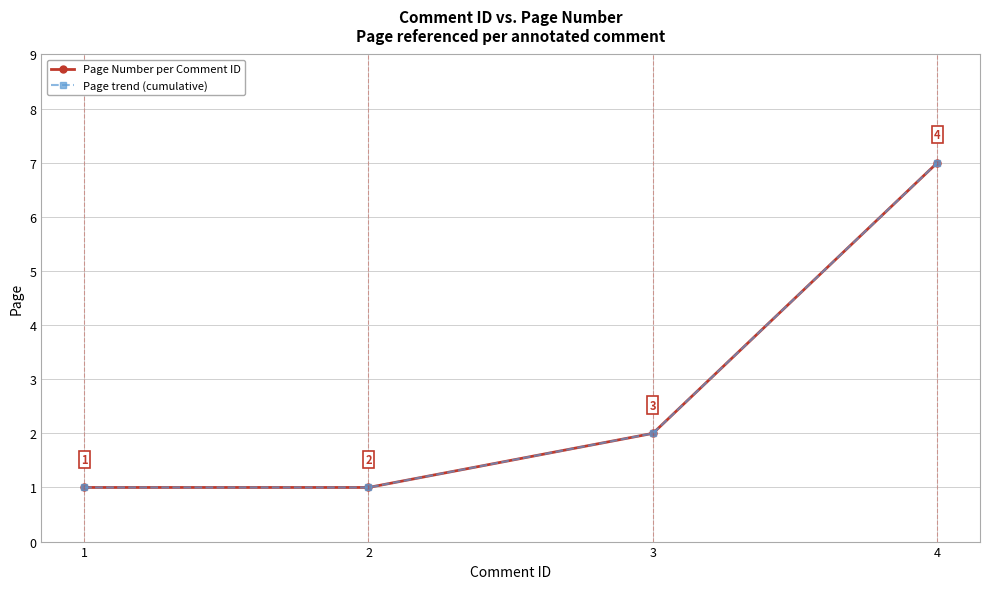

What is the average value of the Page Number per Comment ID series?

3